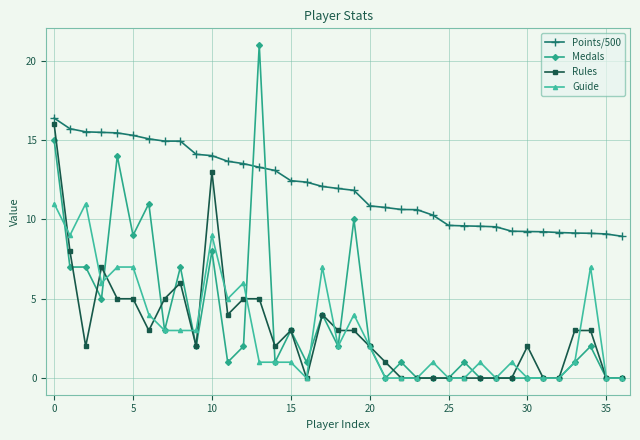

Which series has the largest range (max minus min)?

Medals